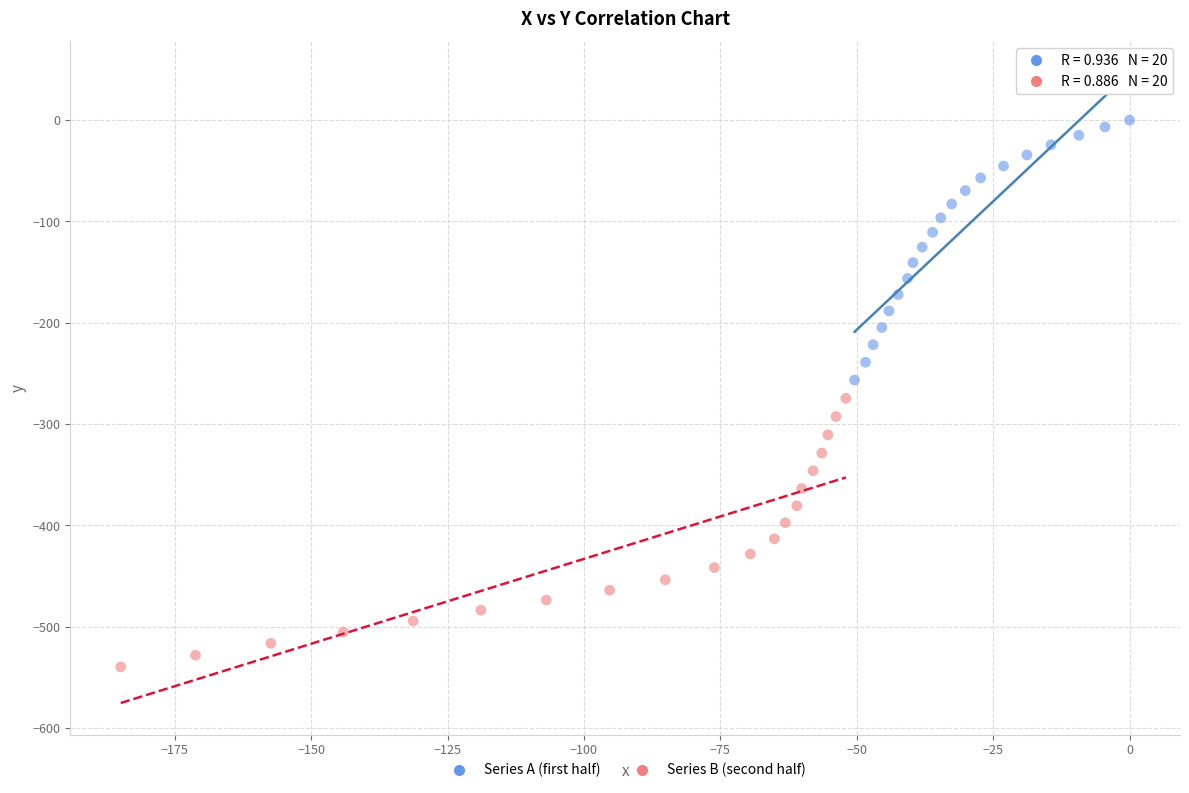

Which series reaches the maximum Y coordinate?

Series A (first half)